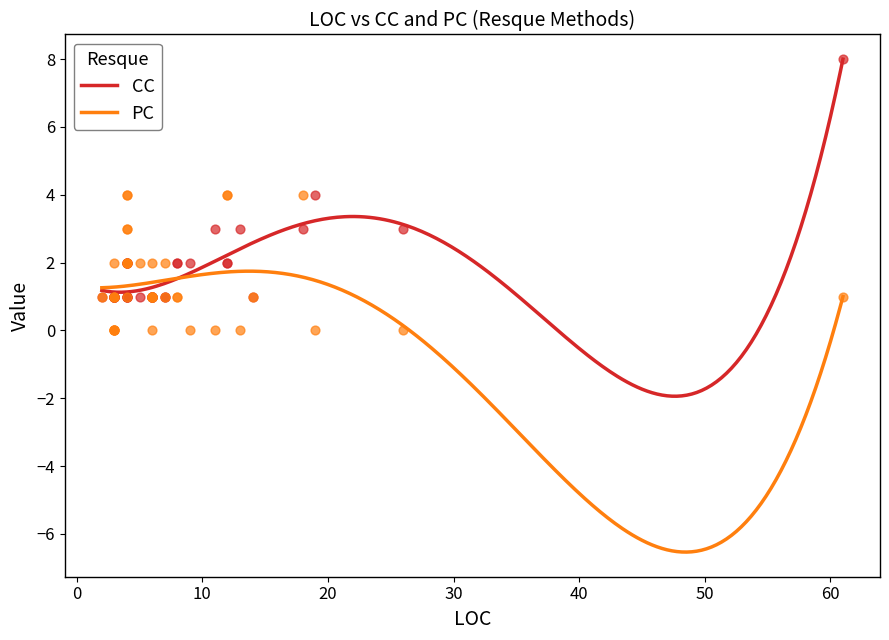

Which series contains the highest Y value?

CC